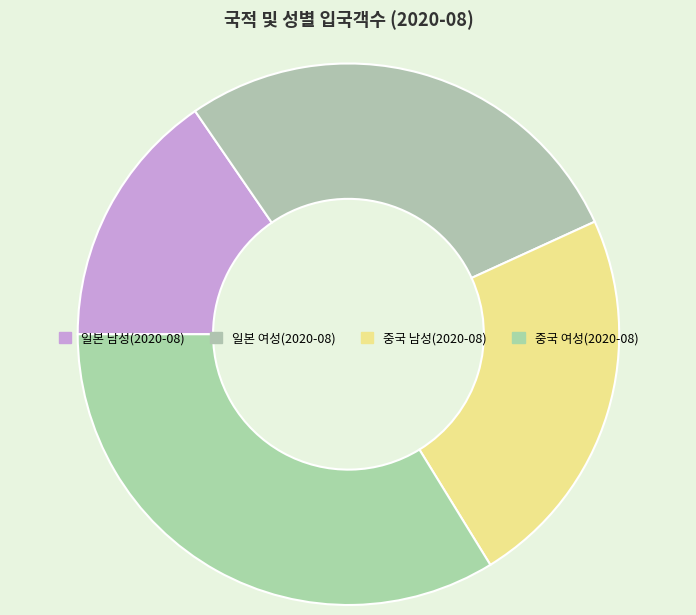

Count the number of slices in the pie.

4